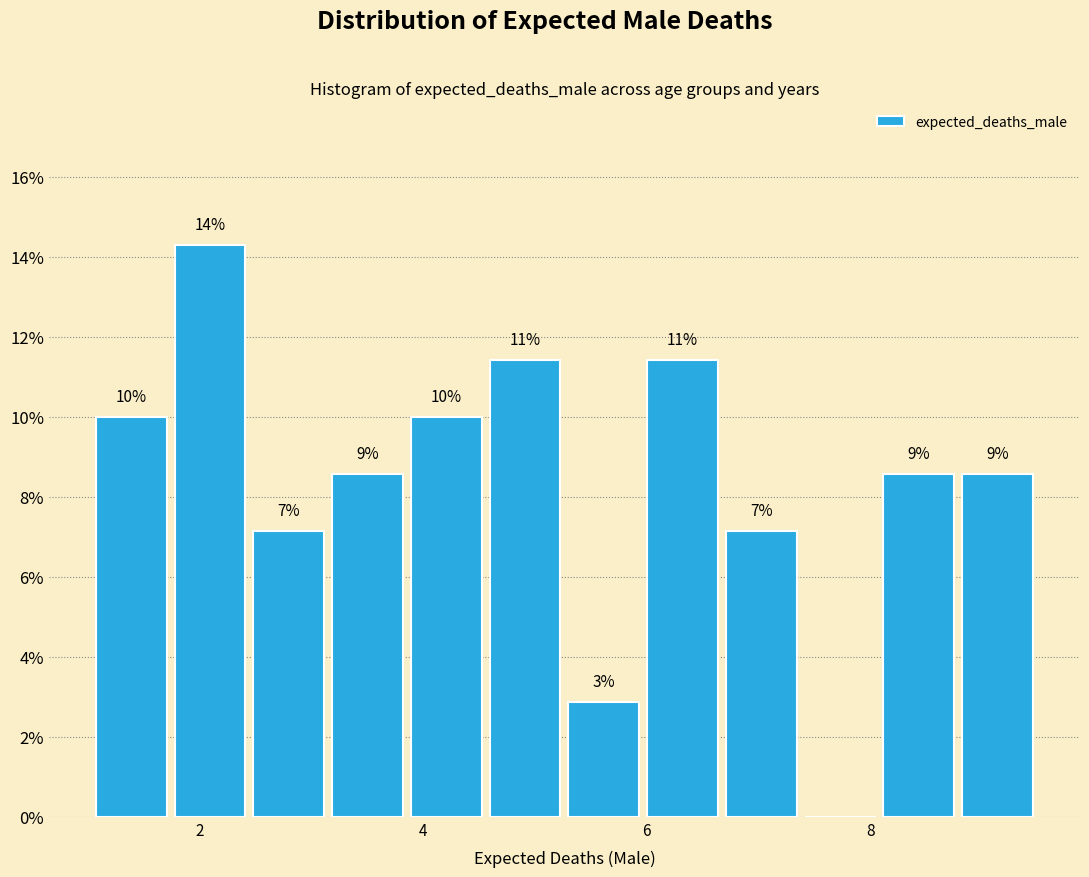

Around what value on the x-axis is the tallest bar? Give the approximate position of its centre, as read against the axis.

2.0